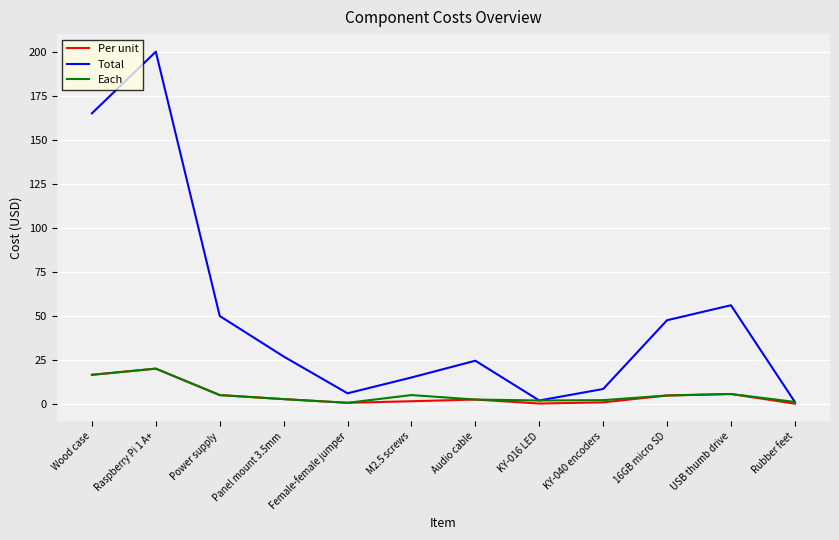

The value of Total at Panel mount 3.5mm is 26.9. True or false?

True